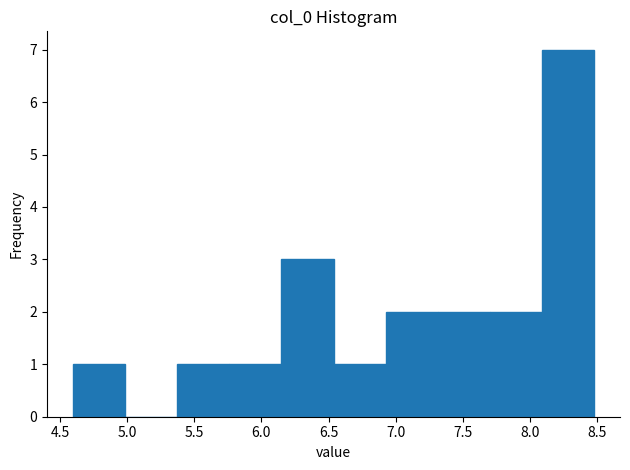

What is the height of the bar covering 8.10 to 8.50 on the x-axis? Neither the bar edges nor the heights are printed on the chart, so give them approximately, as read against the axes.

7